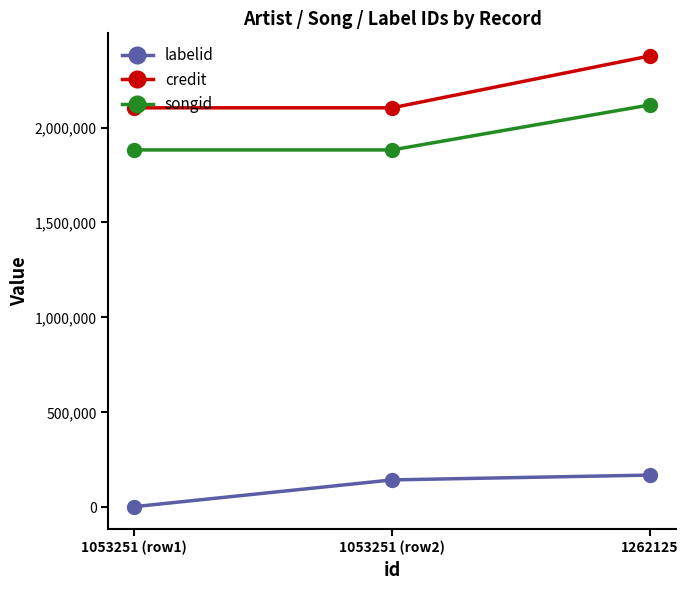

At which label does credit reach its peak?

1262125